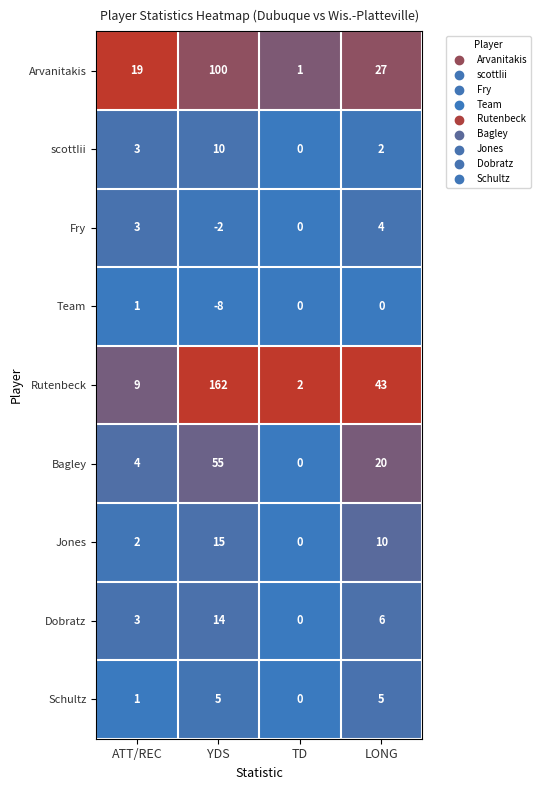

What is the sum of the Bagley values at LONG and TD?

20